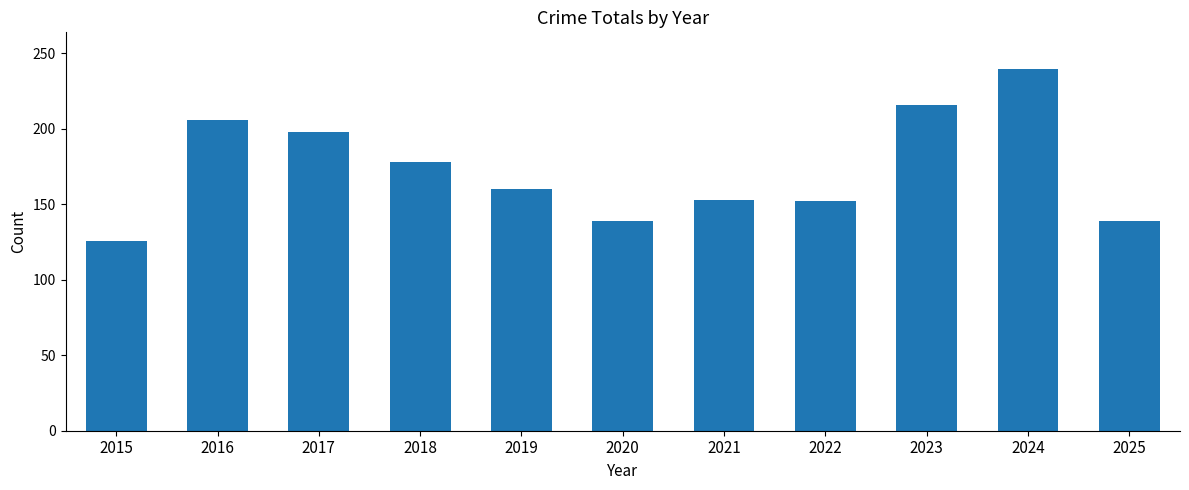

What is the change in value from 2016 to 2021?

-53